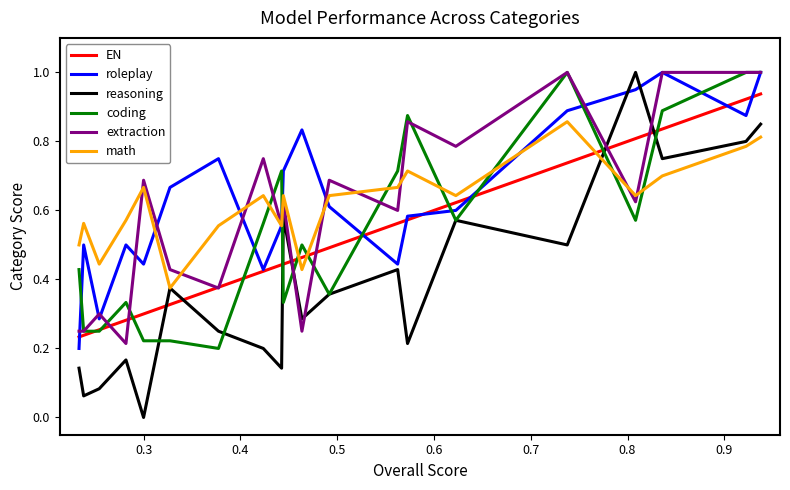

How many times do coding and math cross each other?

9